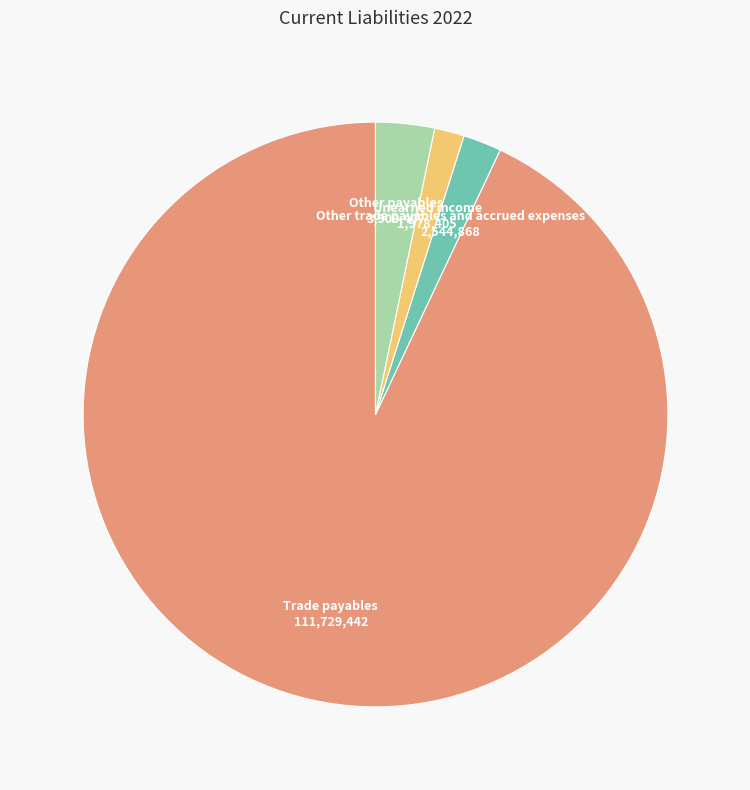

How many slices are in this pie chart?

4